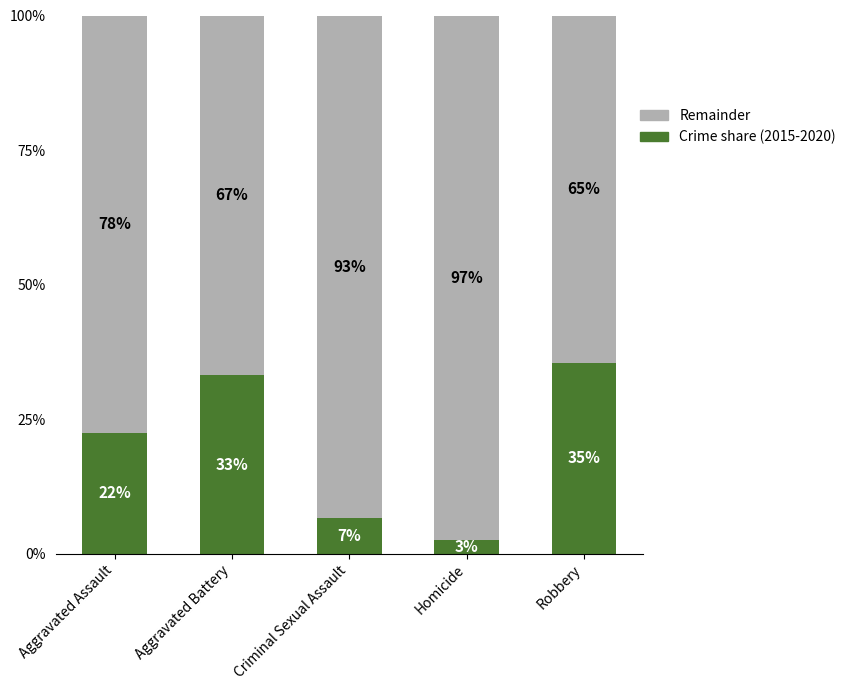

What is the total value across all series at Criminal Sexual Assault?

100.0